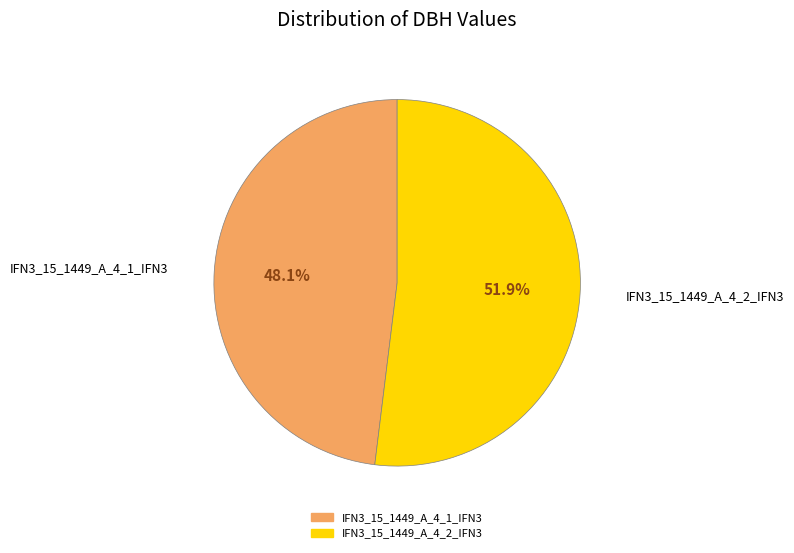

Is it true that IFN3_15_1449_A_4_1_IFN3 is 41% of the pie?

False